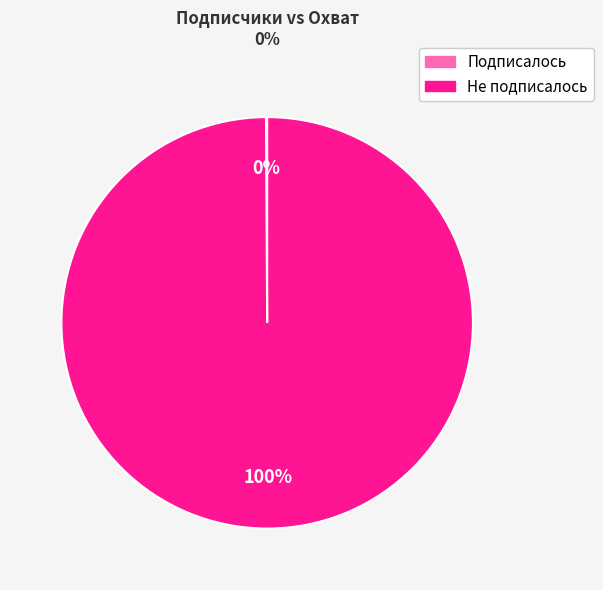

Which slice represents more than half of the pie?

Не подписалось